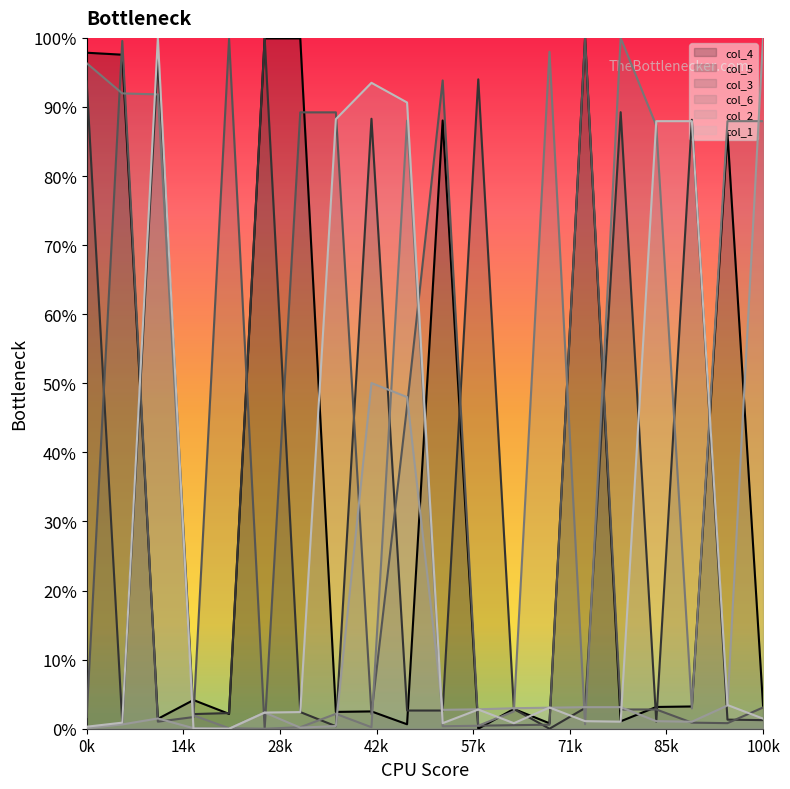

What is the total value across all series at 17?

1.8